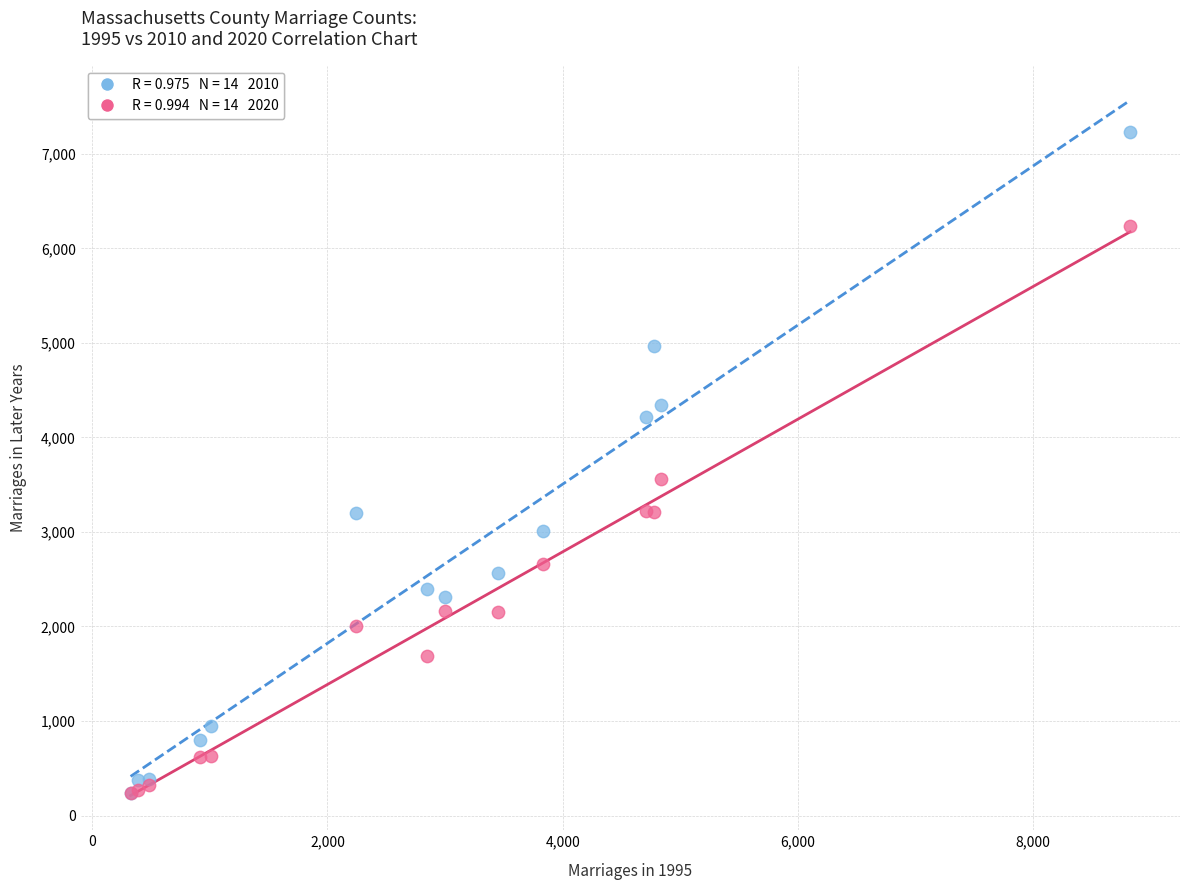

Across all series, what Y value is closest to 3733?

3562